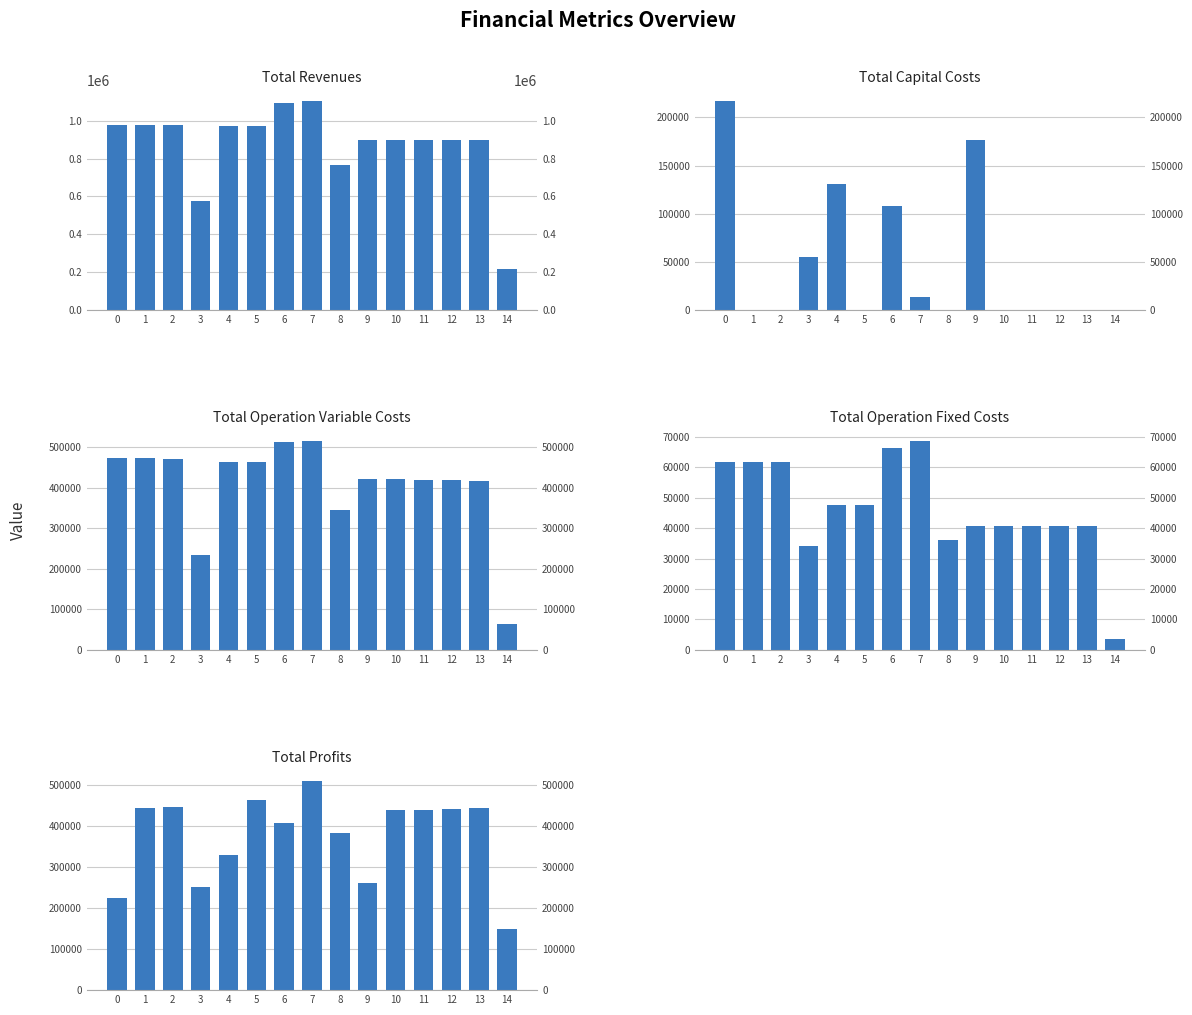

What is the difference between the maximum and minimum values in the Total Operation Fixed Costs series?

64921.6